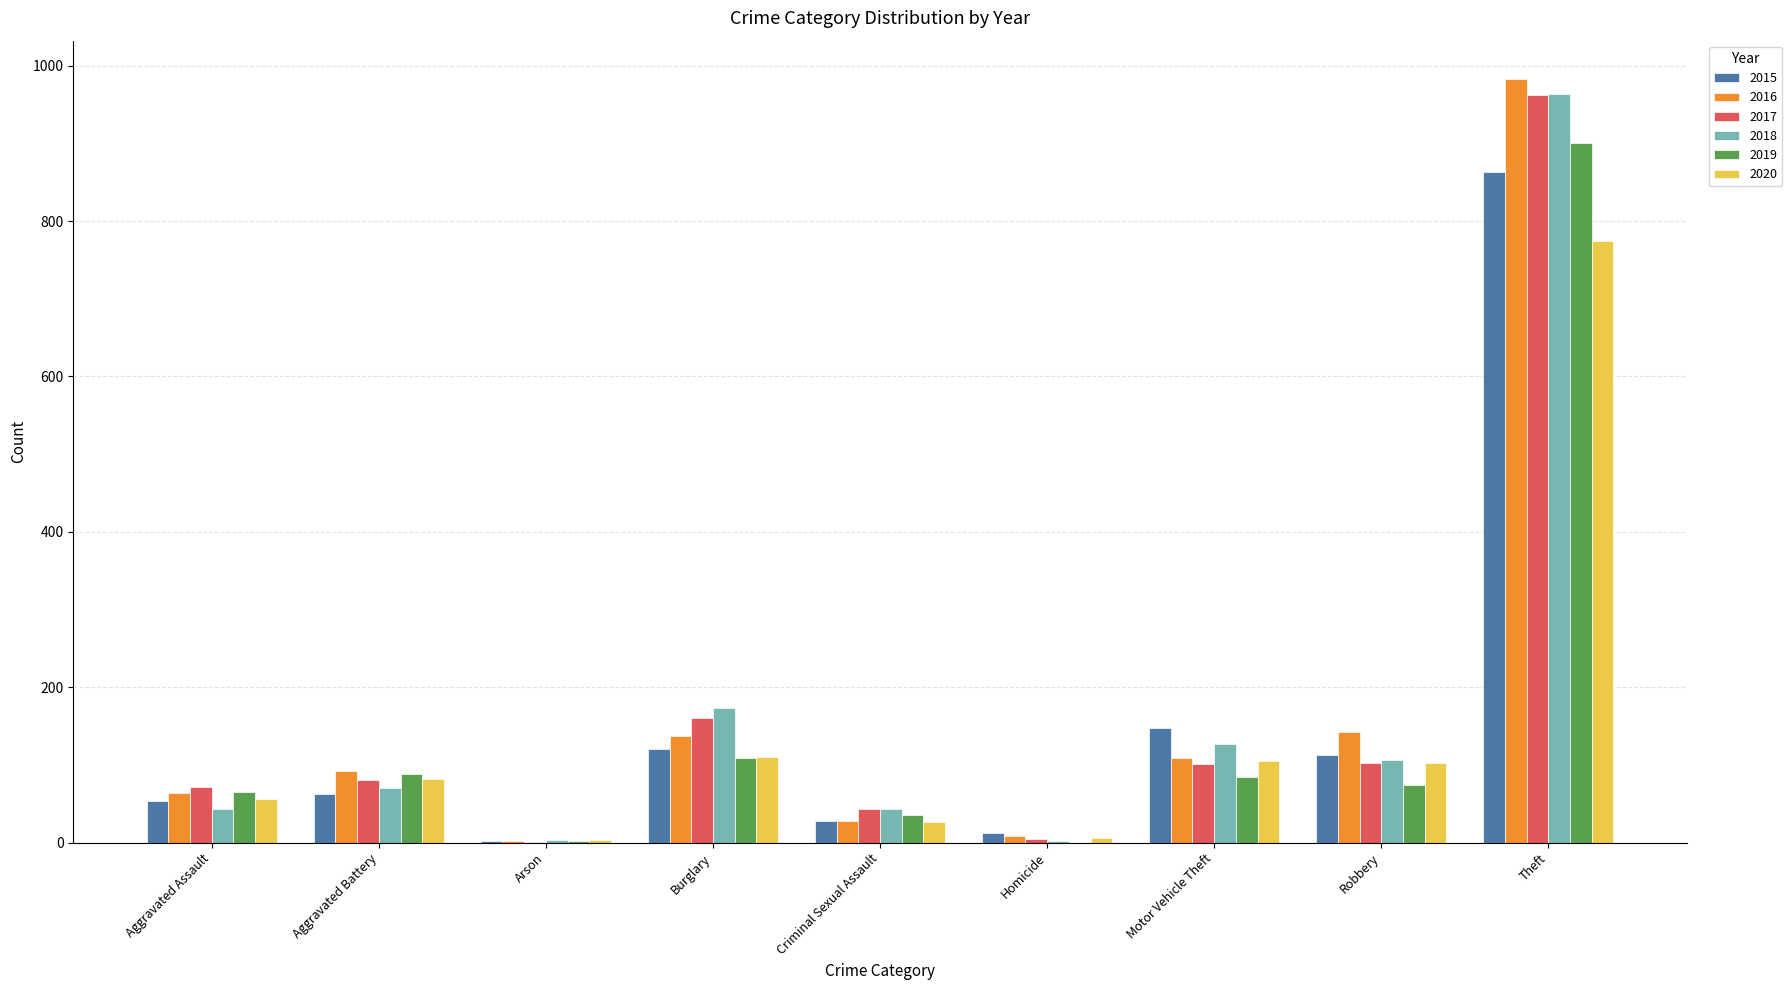

Which category has the highest value in the 2015 series?

Theft